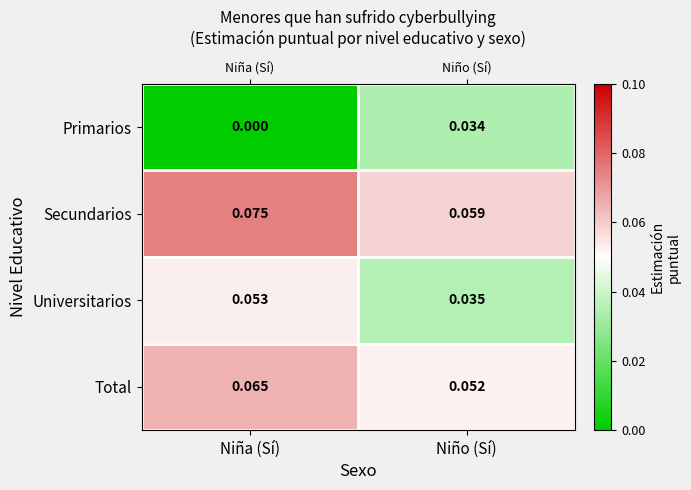

How many Primarios values are between 0 and 1?

2